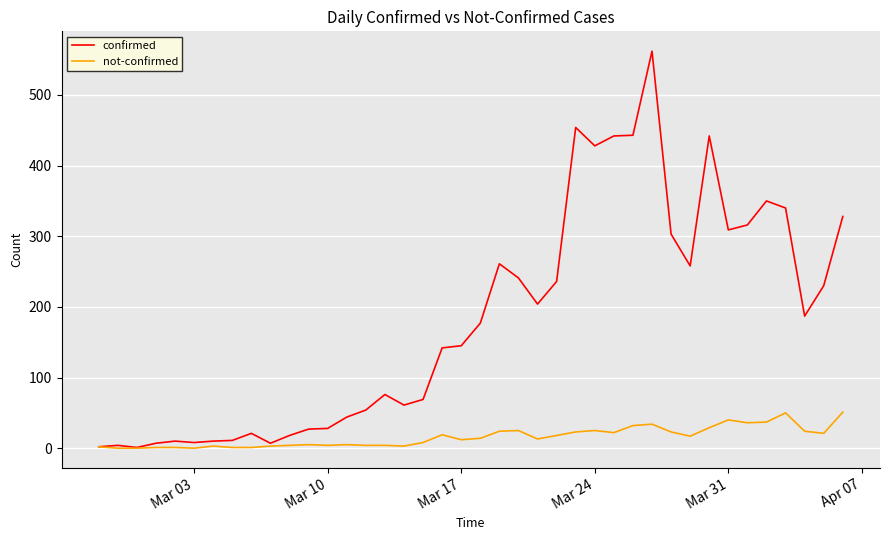

How many values in the confirmed series are below 177?

20